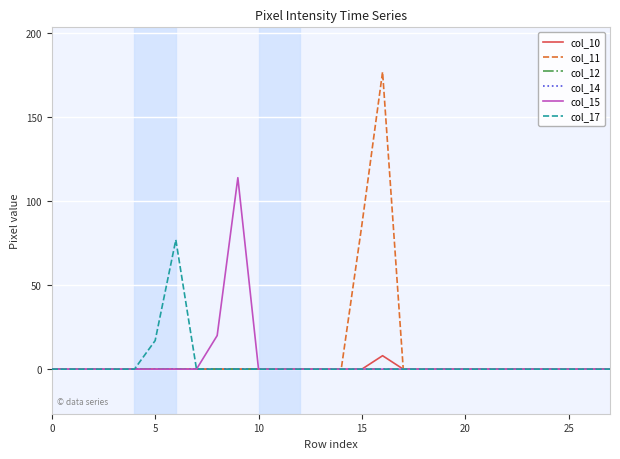

Does the chart have visible grid lines?

Yes